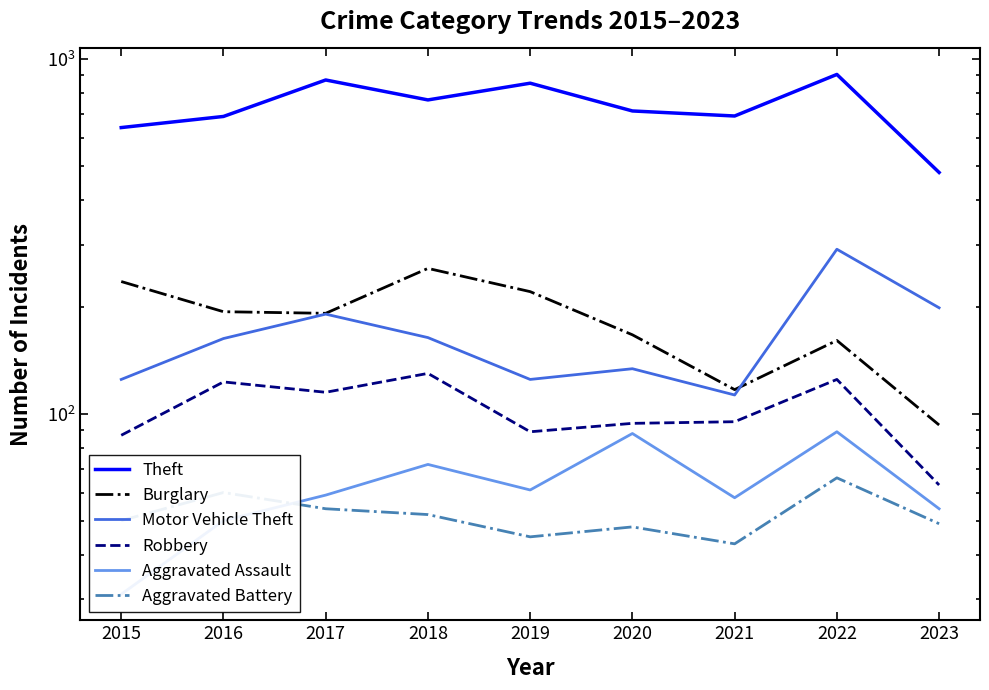

At 2021, list the series in order from smallest to largest.

Aggravated Battery, Aggravated Assault, Robbery, Motor Vehicle Theft, Burglary, Theft